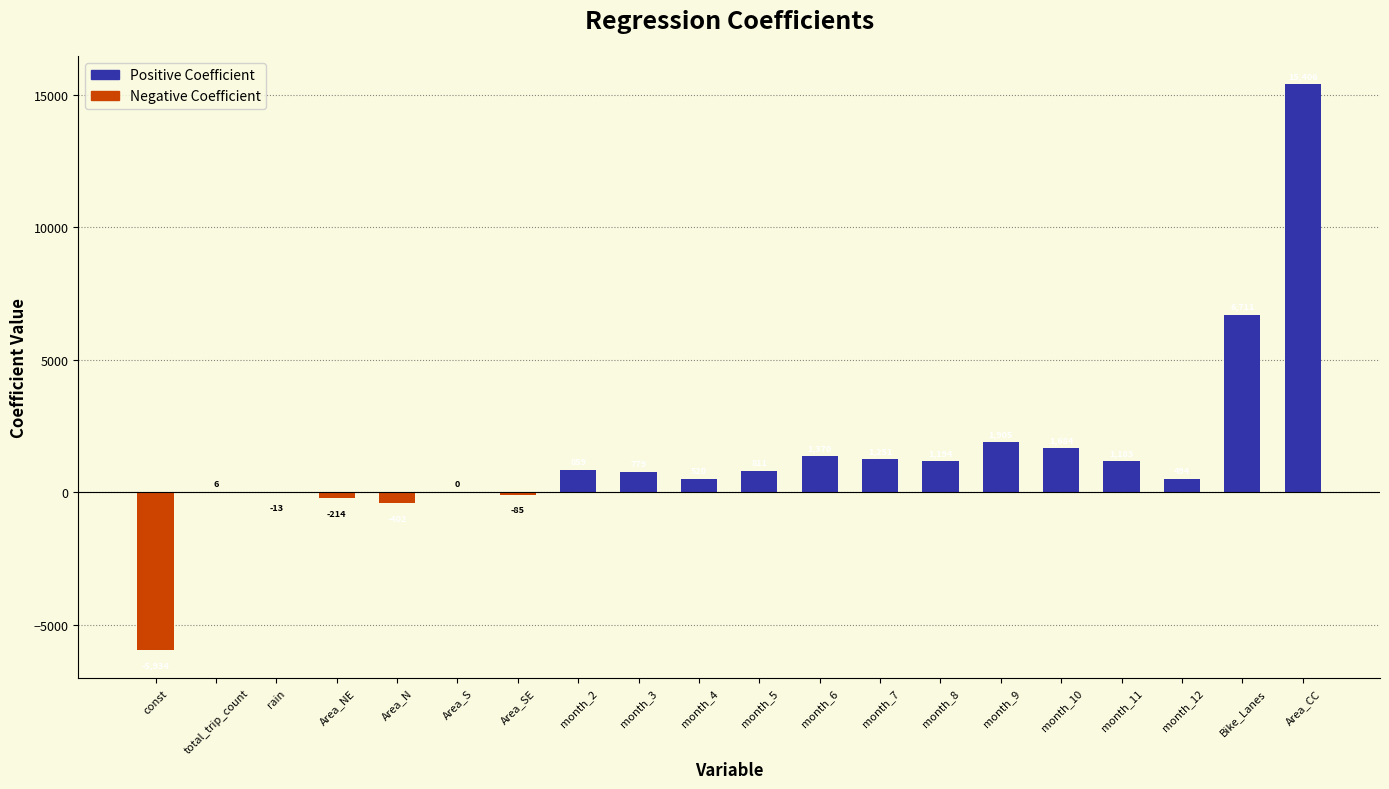

At which category does the chart reach its peak across all series?

Area_CC